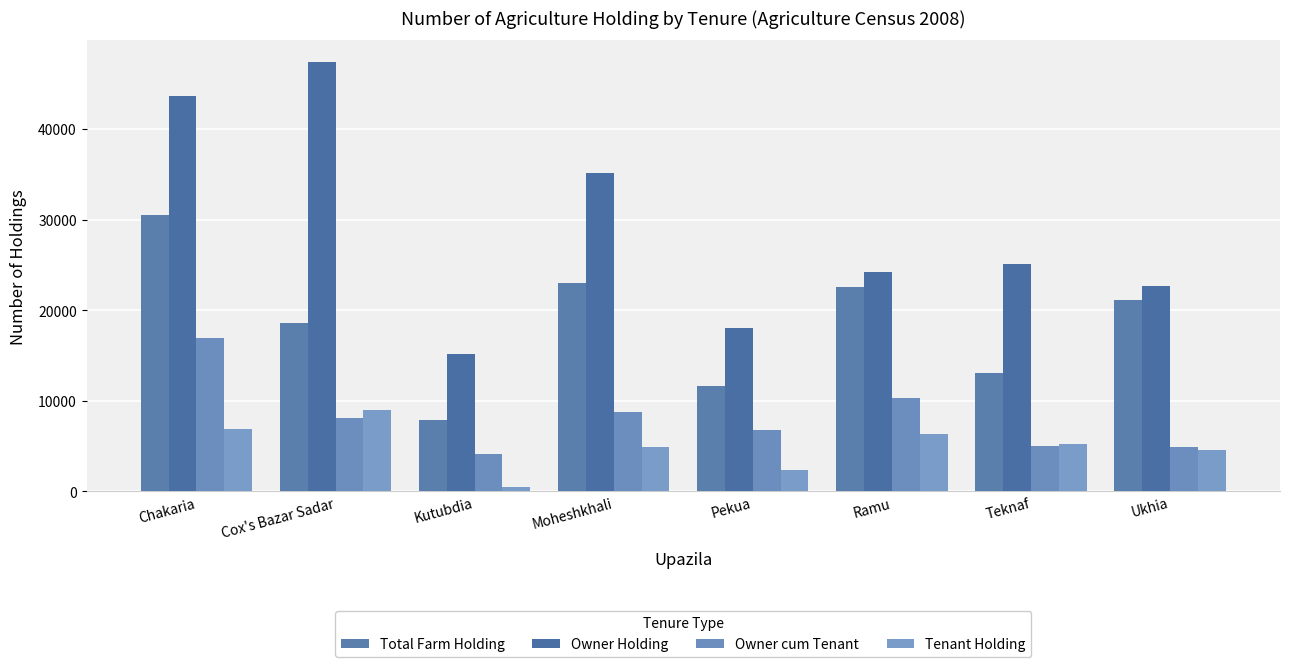

What is the label of the 1st bar from the left?

Chakaria